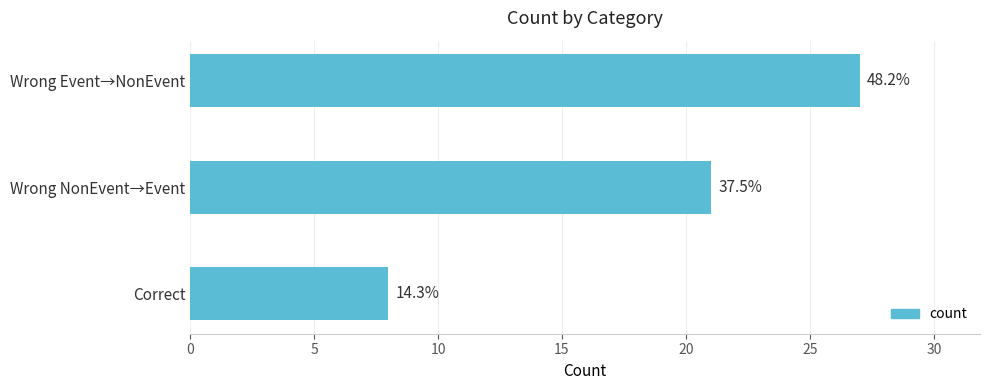

How many bars are there in total?

3